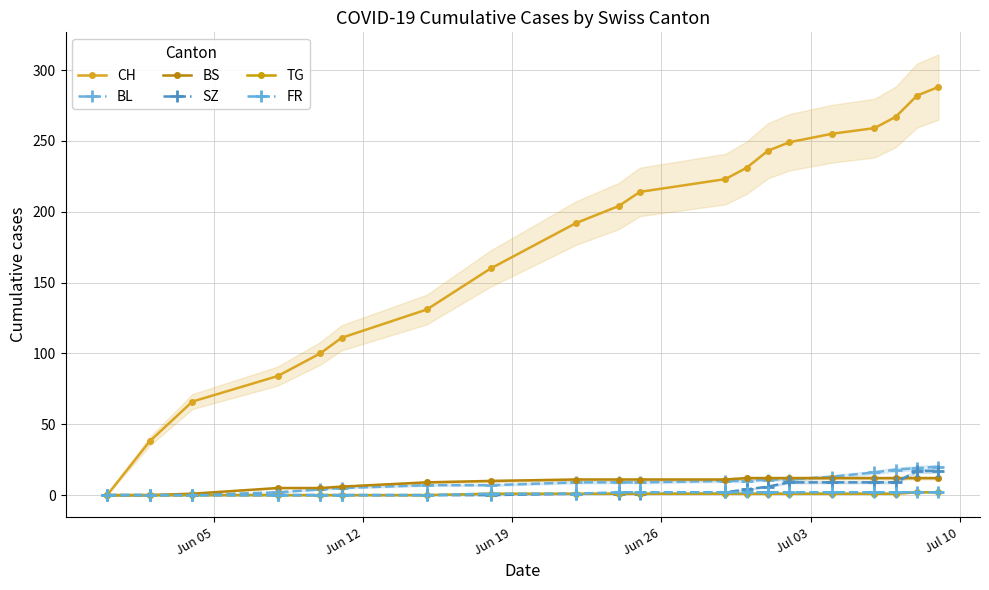

What is the maximum value shown in the chart?

288